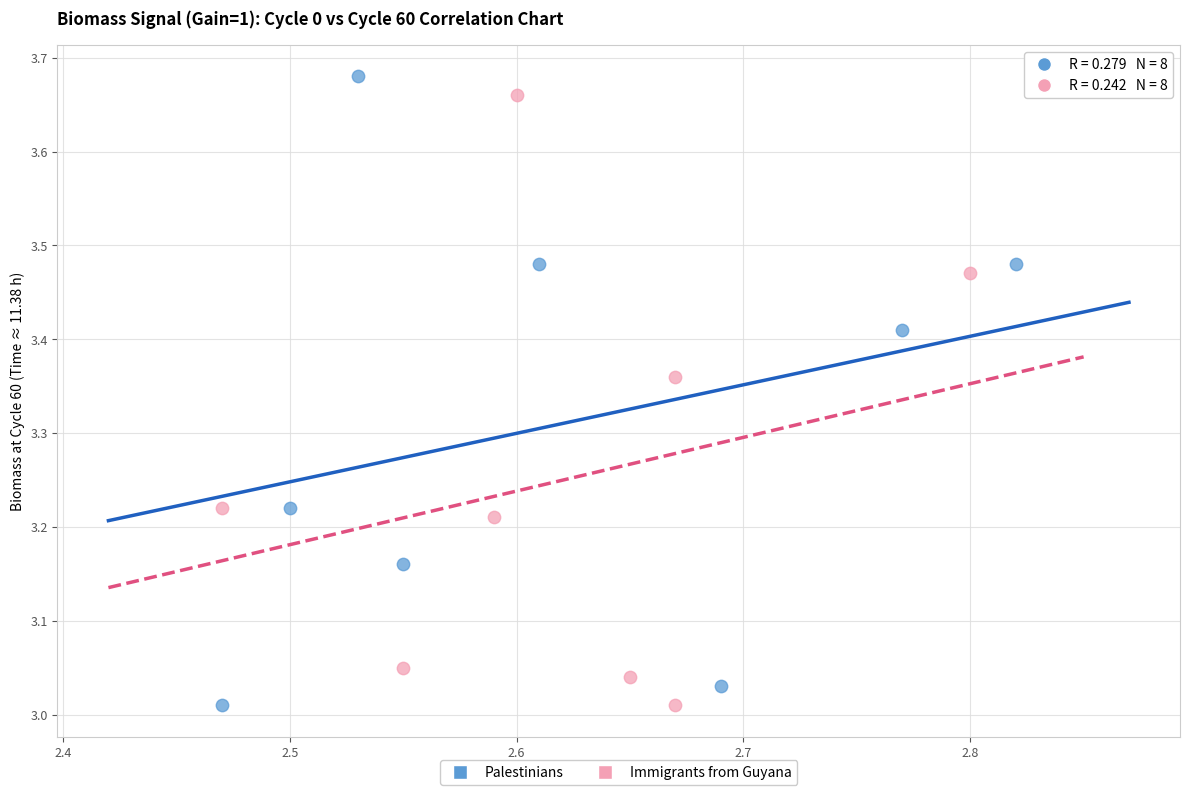

Which series contains the highest Y value?

Palestinians